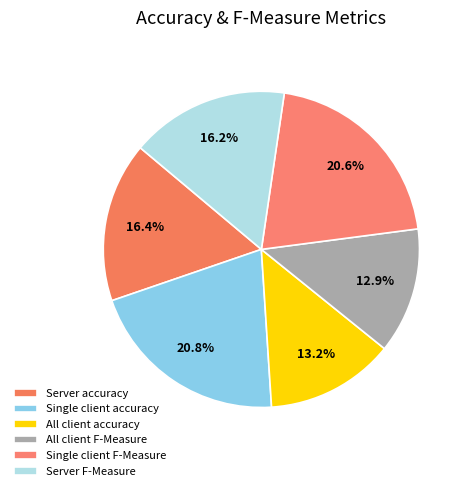

Which category has the smallest portion of the pie?

All client F-Measure